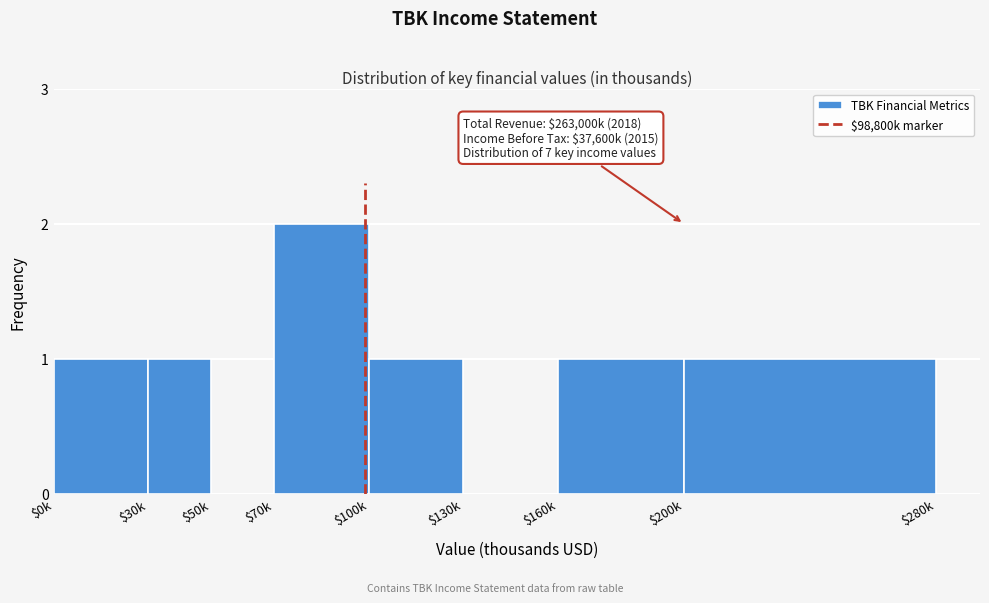

The value at $200k is 1. True or false?

True